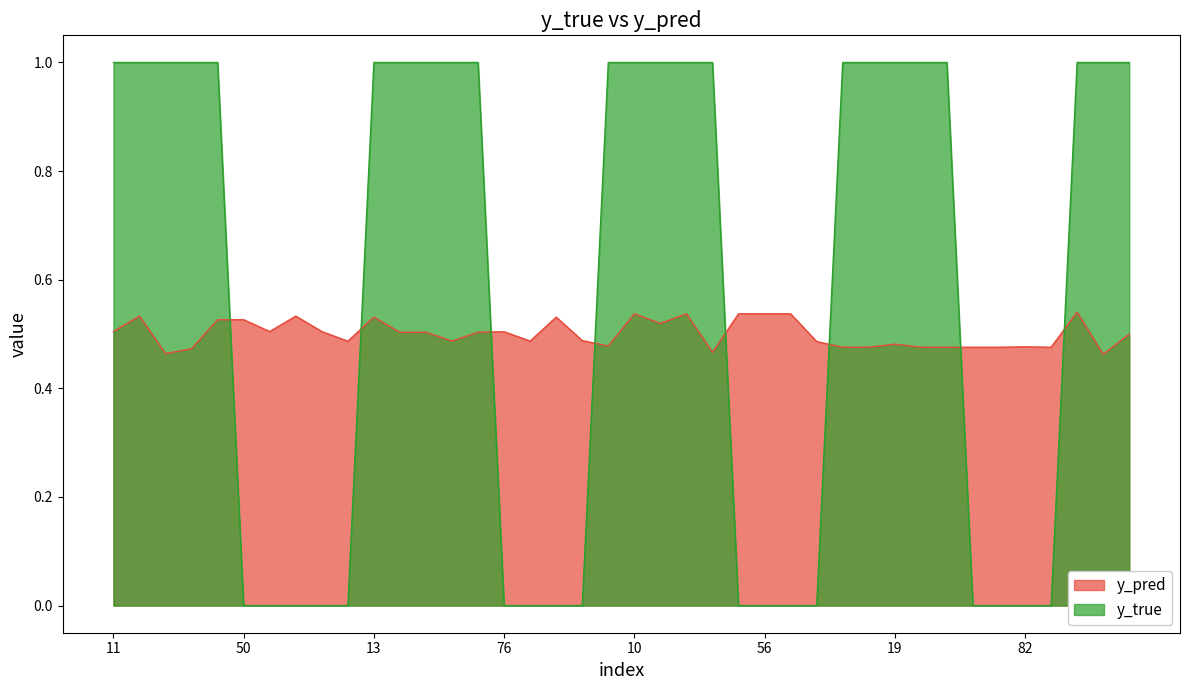

True or false: y_pred and y_true cross at least once.

True